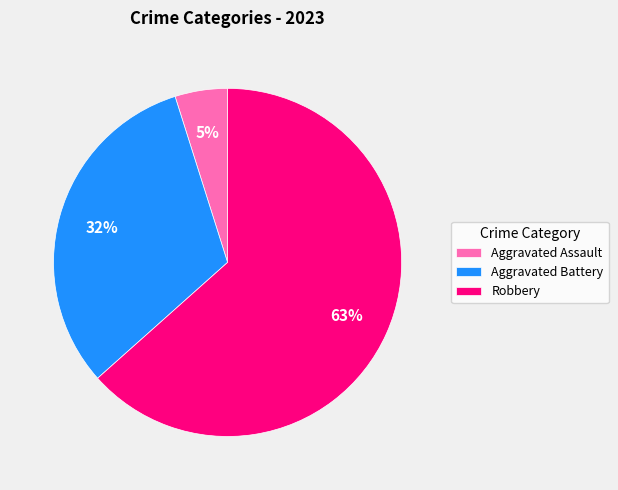

What percentage is the Aggravated Assault slice, to the nearest percent?

5%